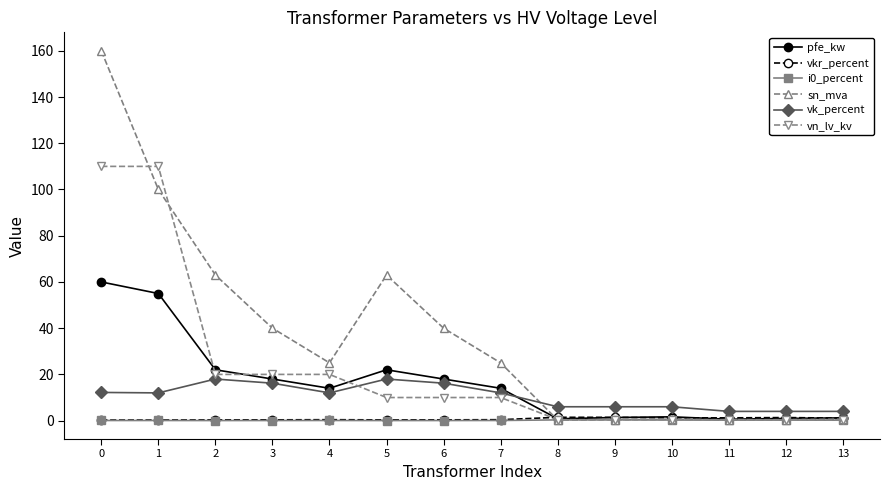

What is the maximum value shown in the chart?

160.0